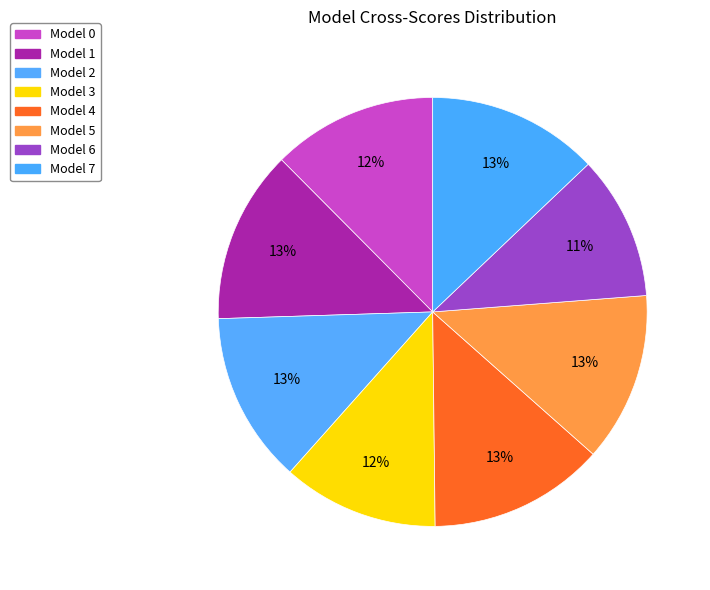

To the nearest percent, what is the difference between the largest and smallest slice percentages?

2%